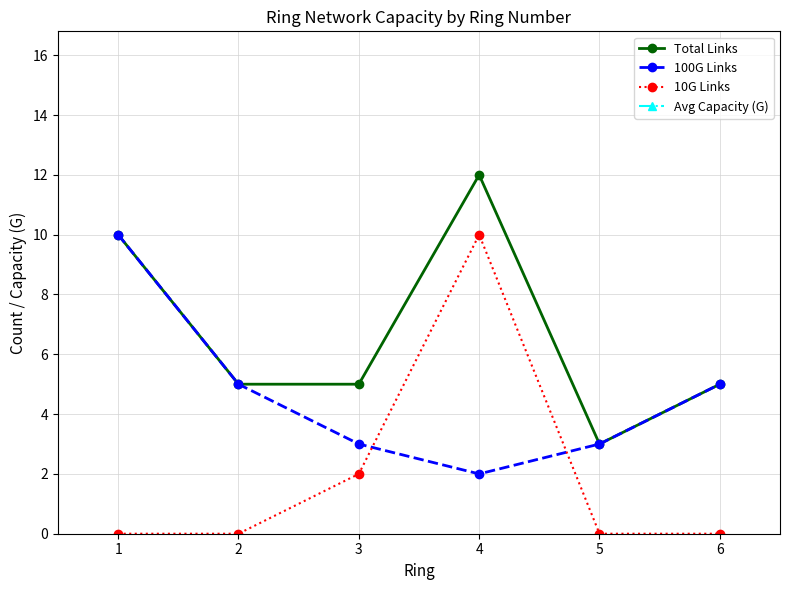

Is the value of 100G Links at 2 greater than the value of Avg Capacity (G) at 3?

No